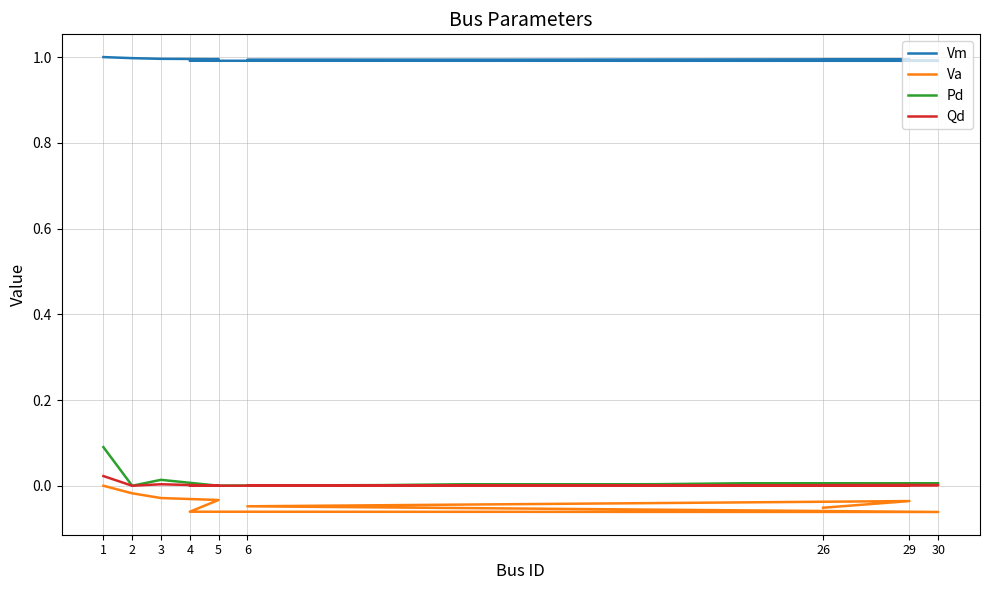

True or false: Pd and Qd cross at least once.

False